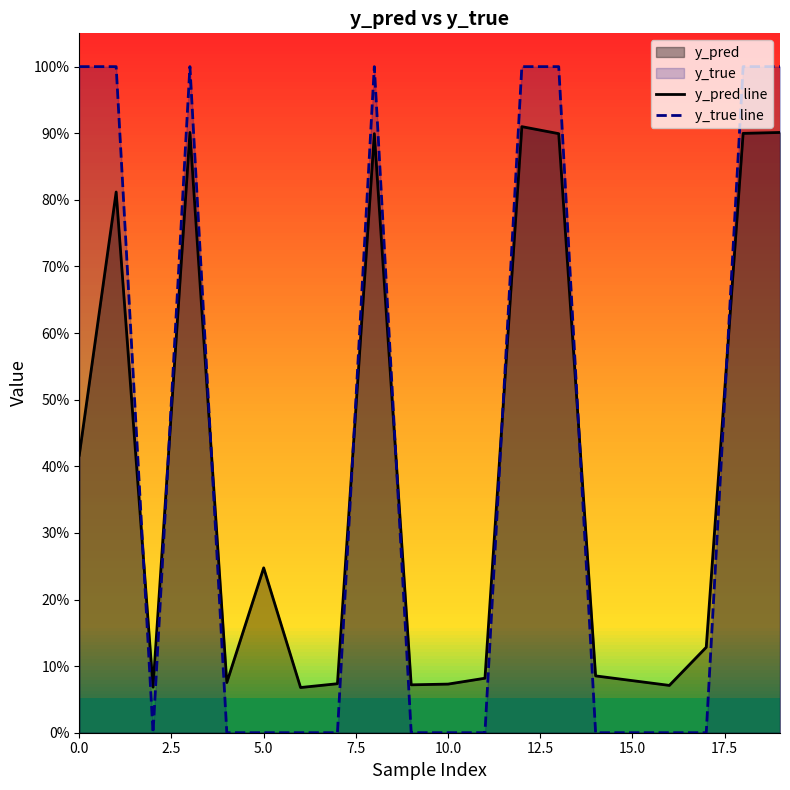

How many y_true line values are between 0 and 1?

20